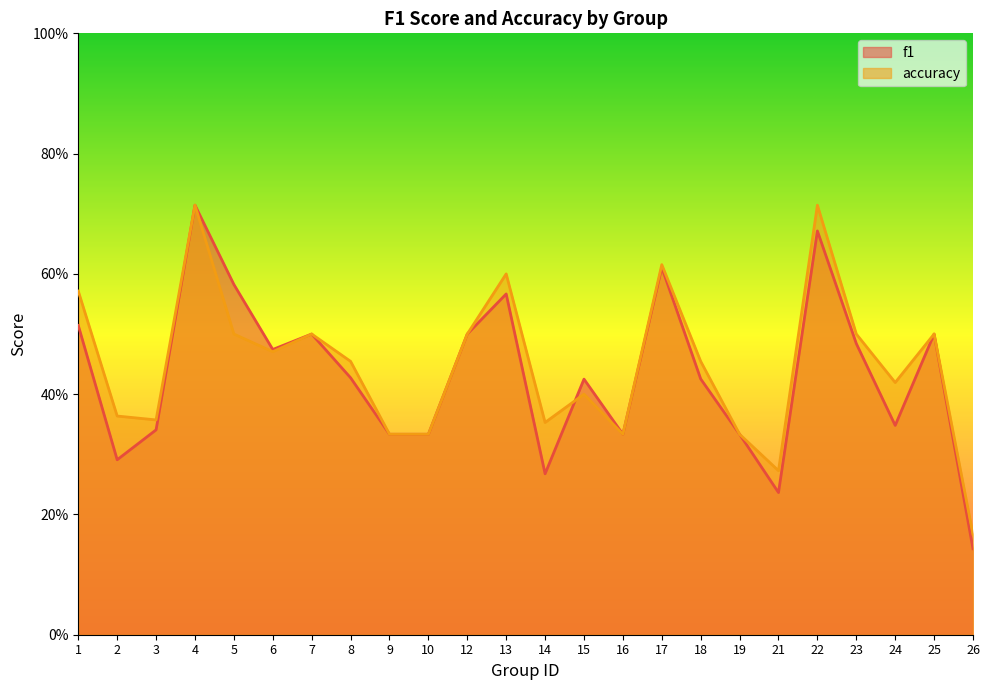

Where is the first local maximum for accuracy?

4